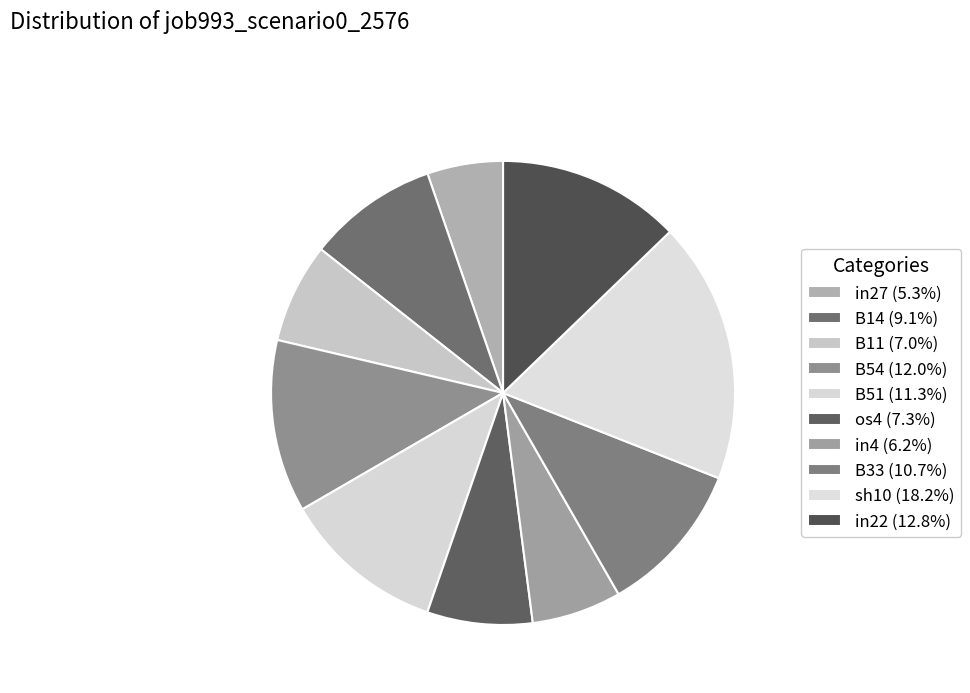

Count the number of slices in the pie.

10